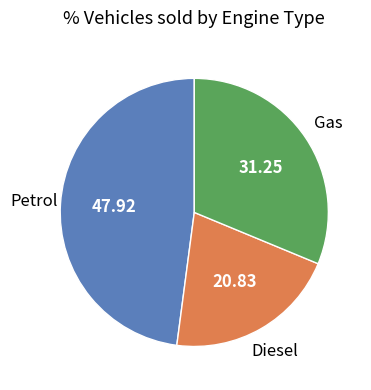

Does any single category account for the majority?

No